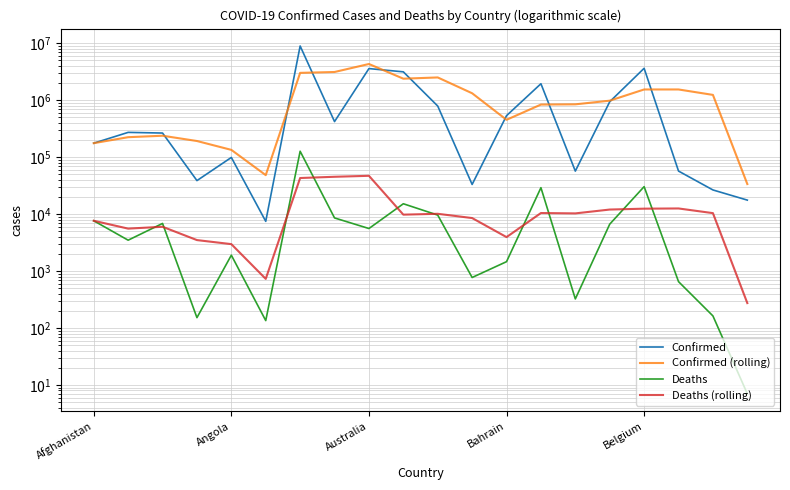

How many categories are shown in the chart?

20